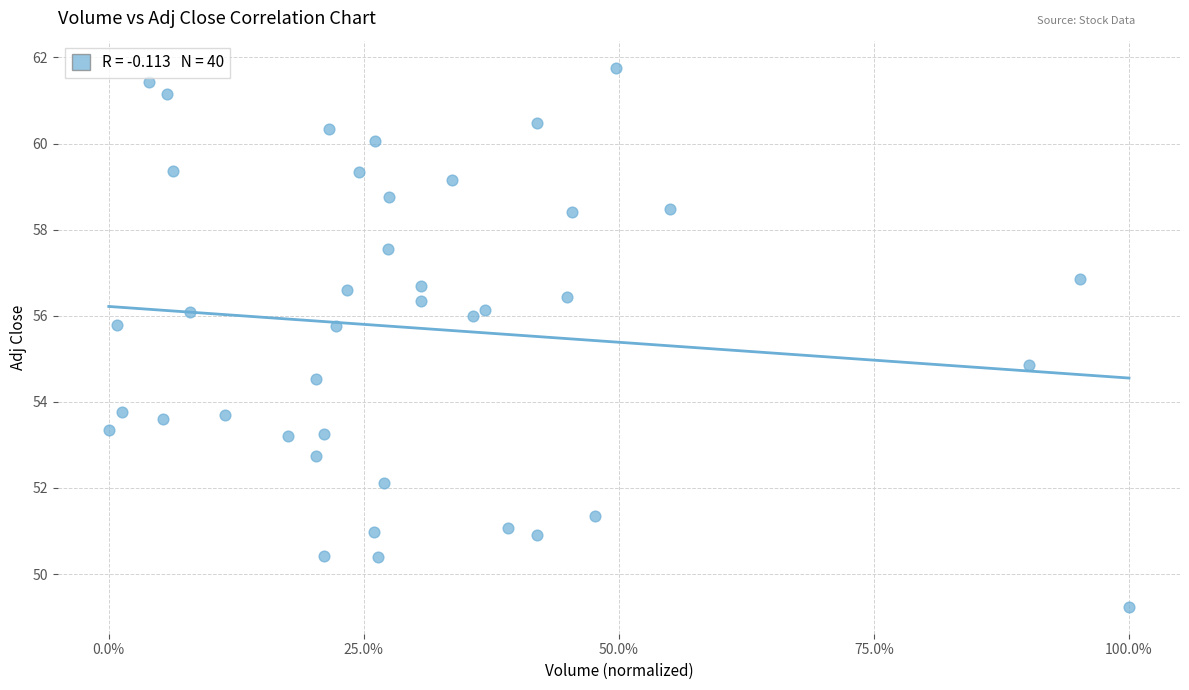

What Y value in the scatter plot is closest to 55?

54.8